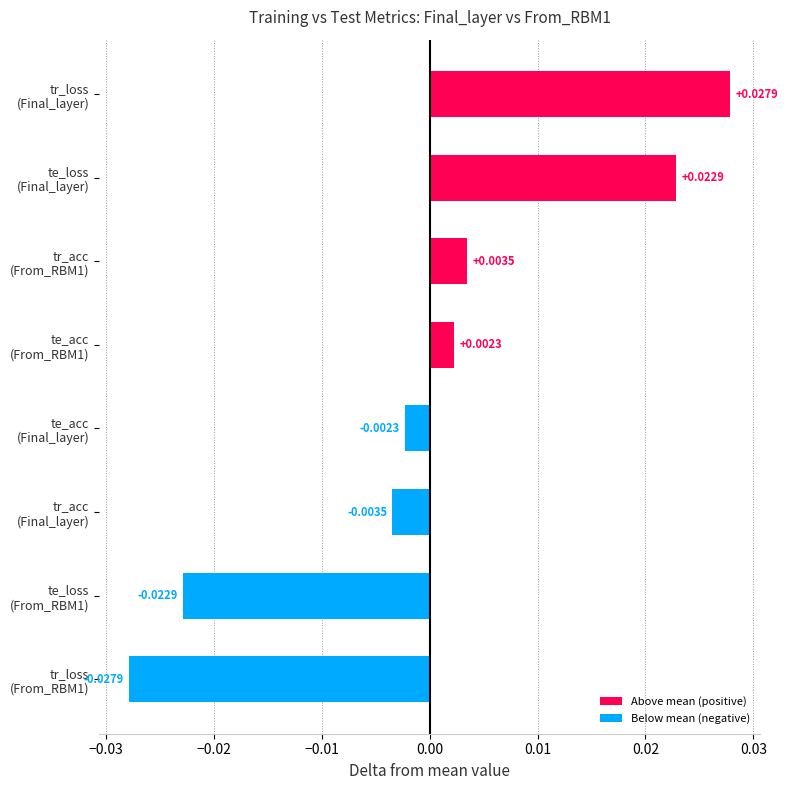

Are the bars horizontal?

Yes